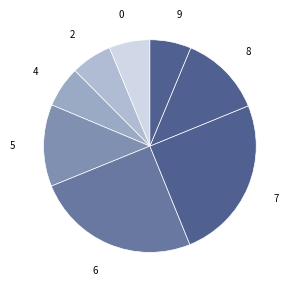

Is the sum of 6 and 8 greater than half?

No